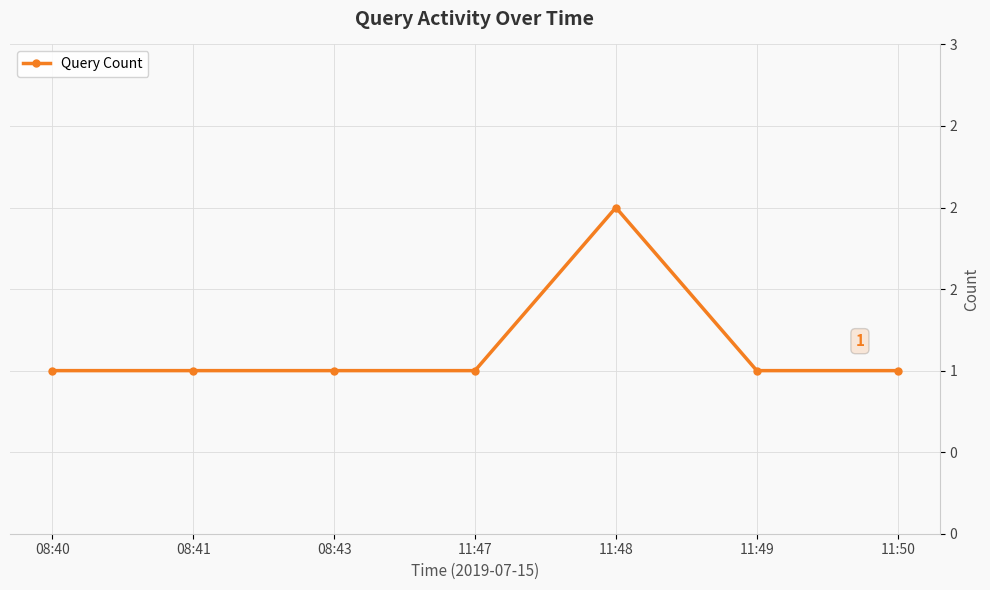

The chart shows a value of 1 at 11:47. True or false?

True